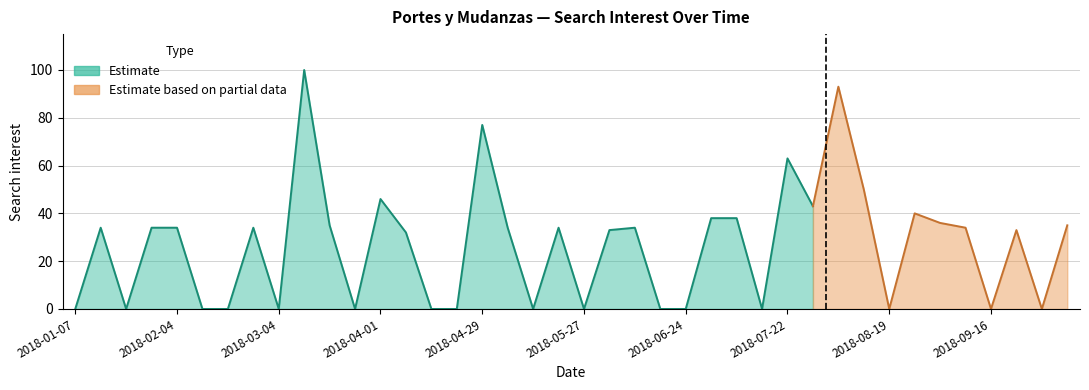

At which label is the value closest to 50?

2018-08-12